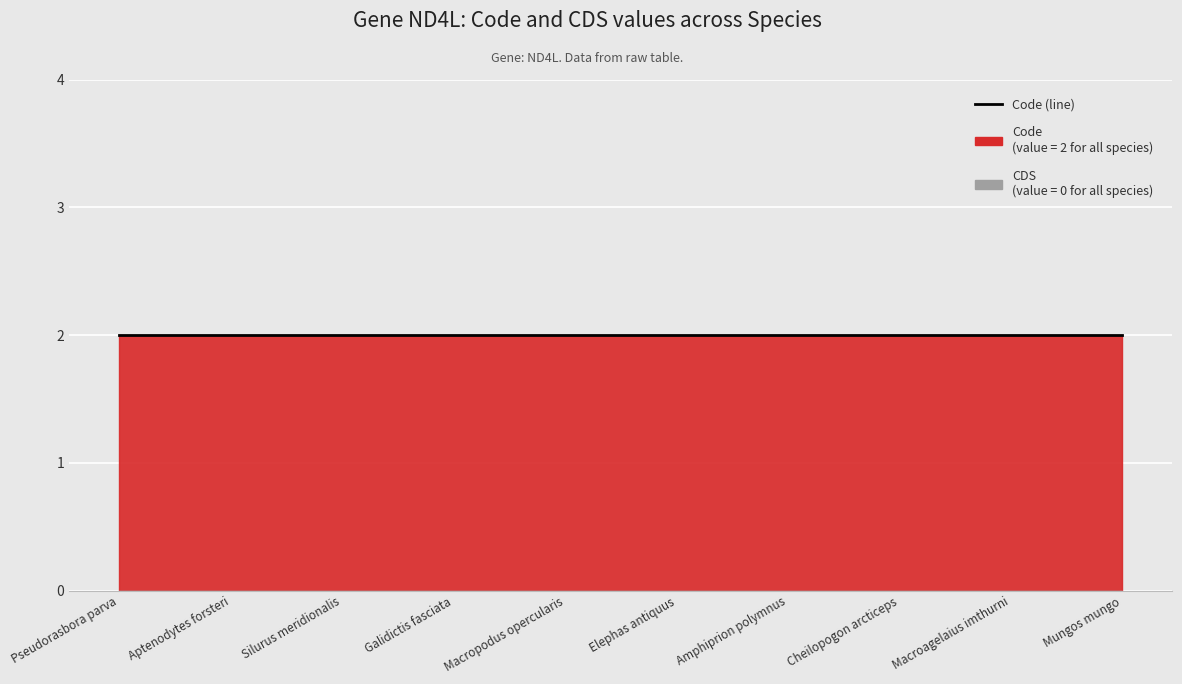

What are all the series names shown in the legend?

CDS, Code